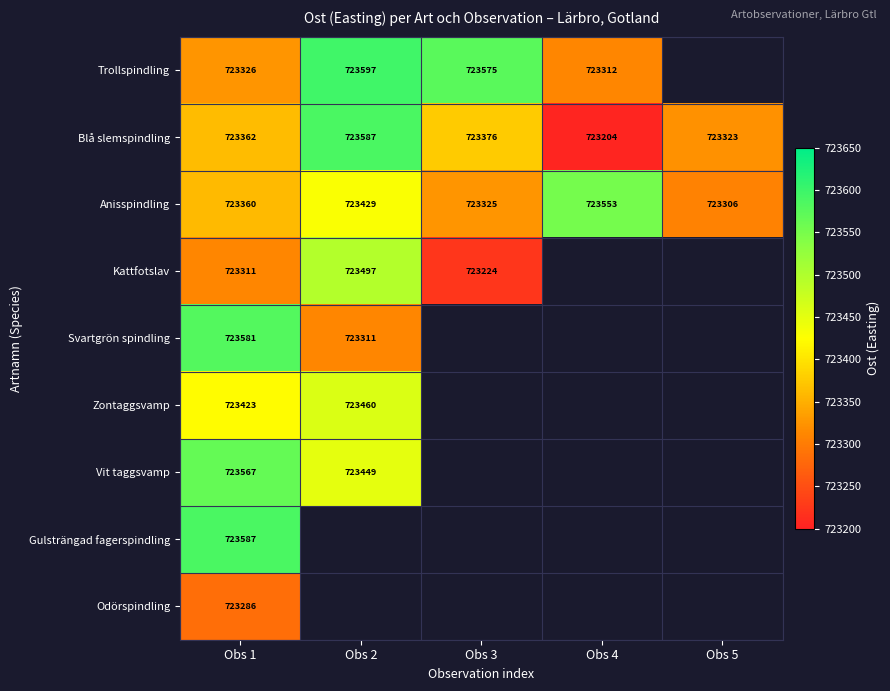

True or false: Anisspindling has a value of 391748.7 at Obs 3.

False